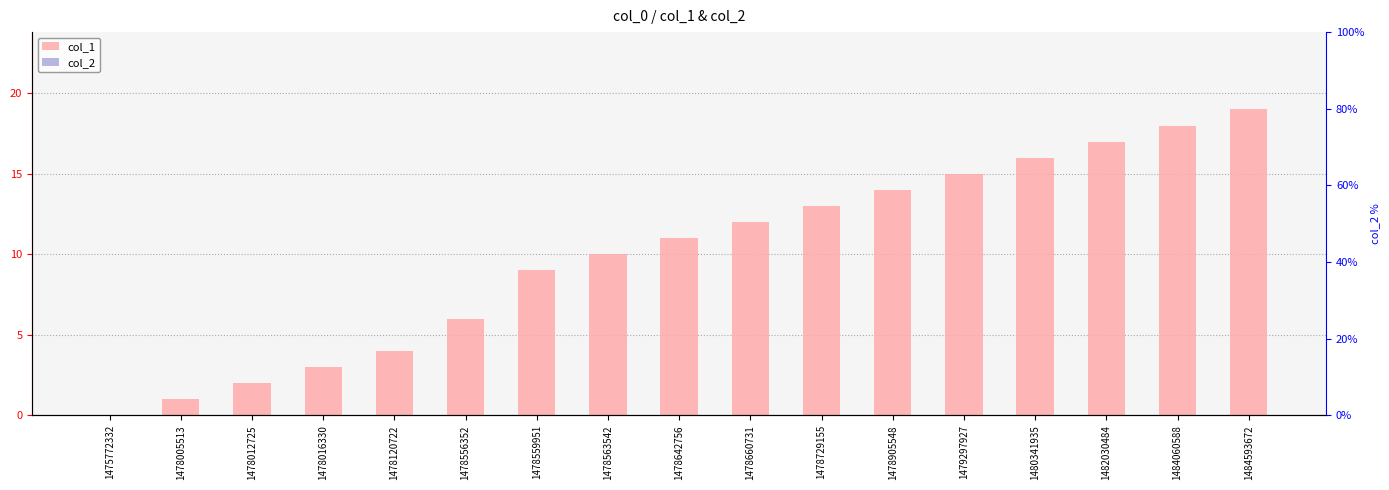

Is the value of col_1 at 1475772332 greater than the value of col_2 at 1478559951?

No